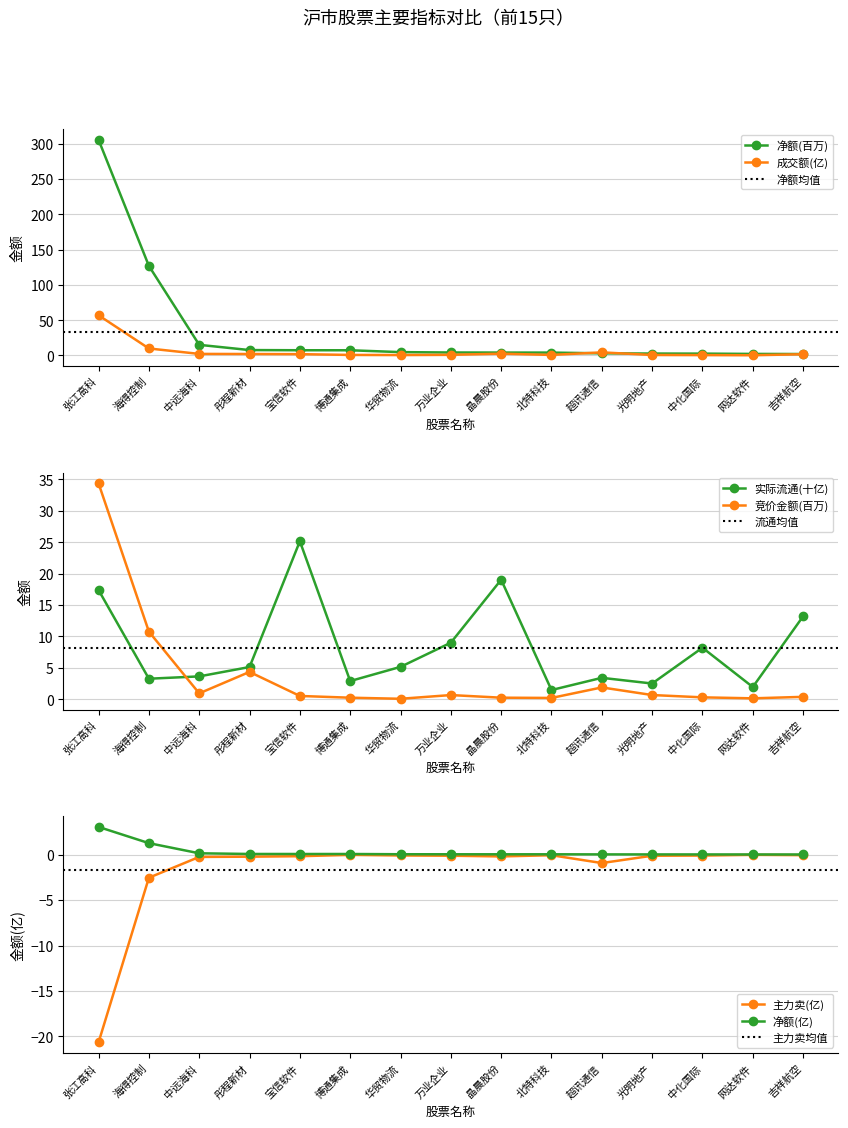

Does the chart display data point markers on the line(s)?

Yes